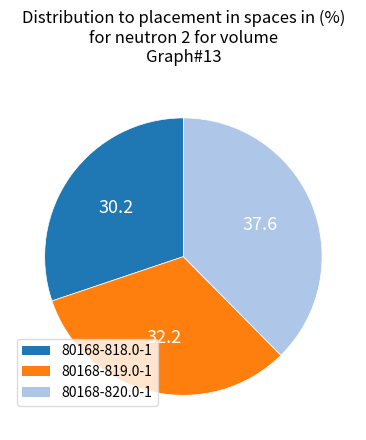

Combined, do 80168-820.0-1 and 80168-818.0-1 account for over 50%?

Yes